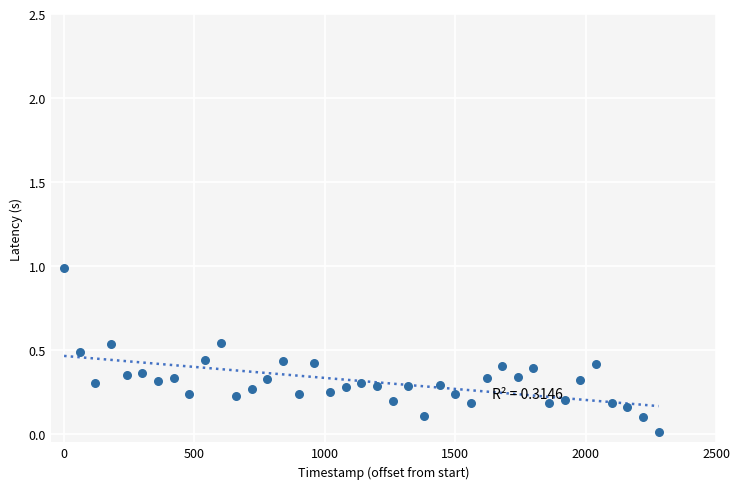

What is the range of X values (max minus min)?

2280.0